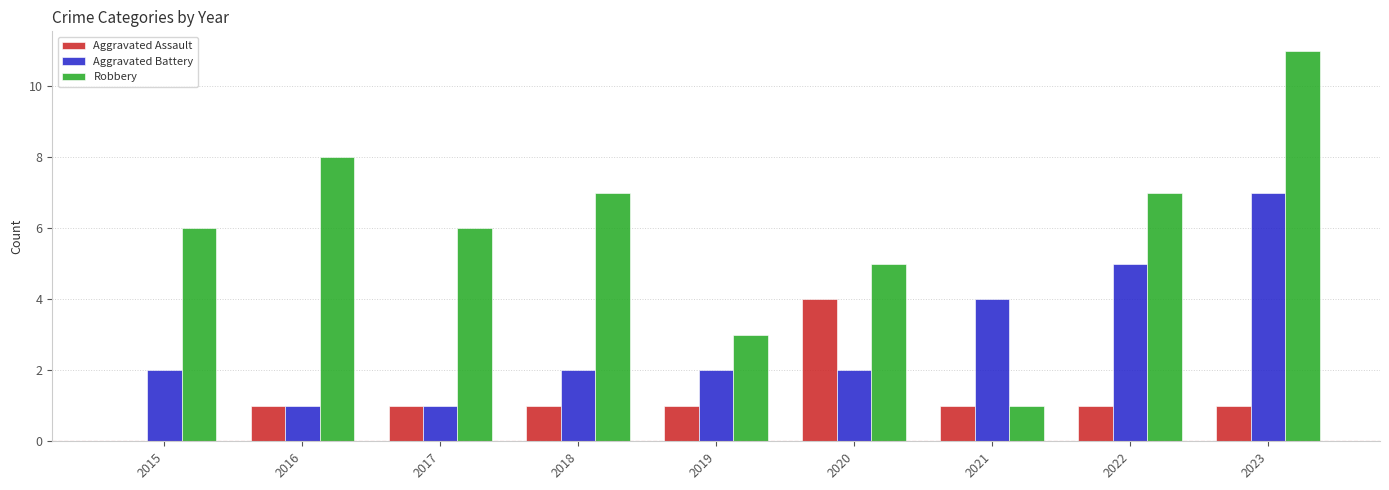

How many data points does each series have?

9